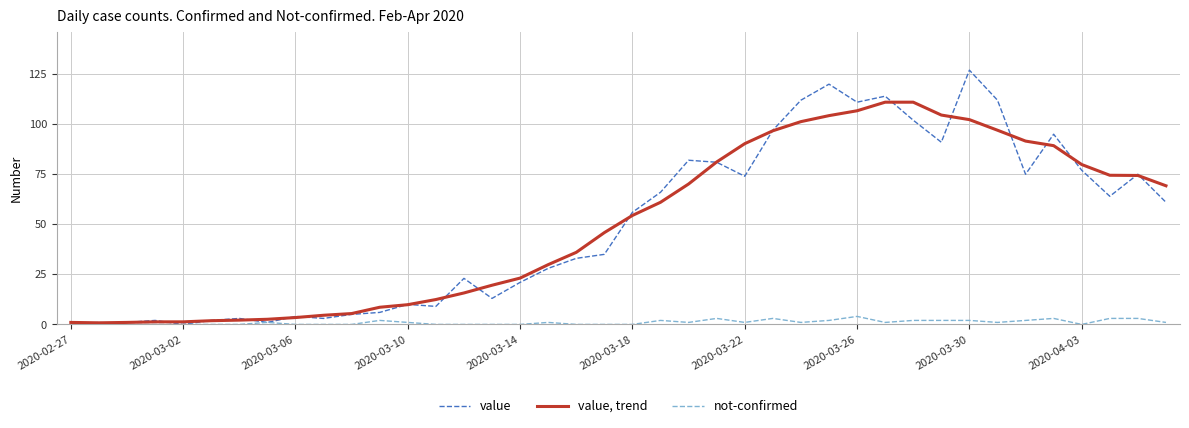

What is the maximum value shown in the chart?

127.0